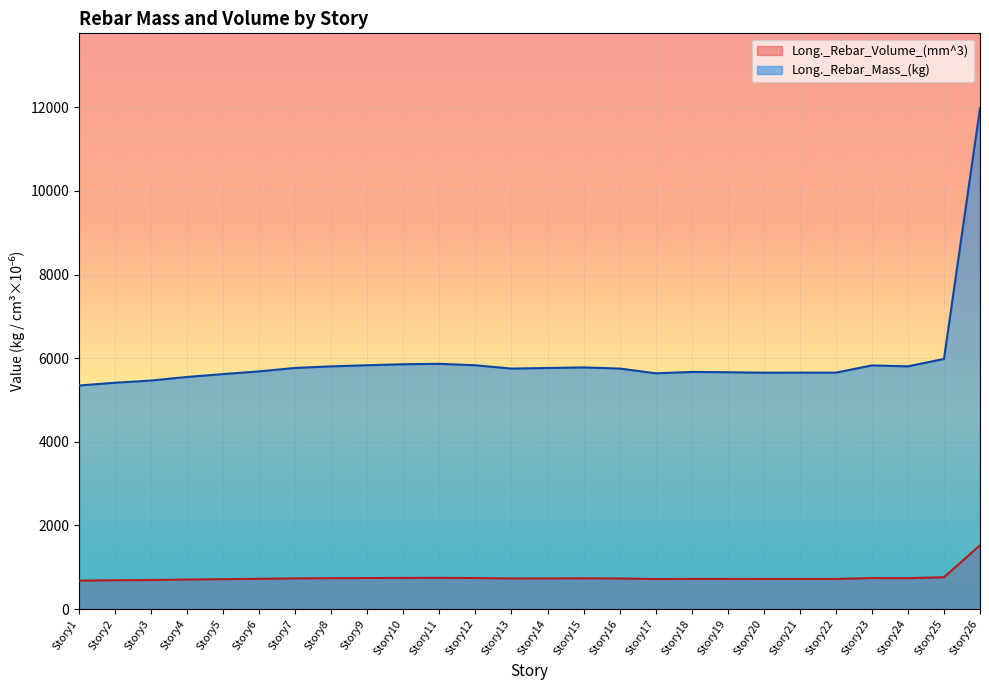

Rank the categories by Long._Rebar_Mass_(kg) value from lowest to highest.

Story1, Story2, Story3, Story4, Story5, Story17, Story20, Story22, Story21, Story19, Story18, Story6, Story13, Story16, Story14, Story7, Story15, Story8, Story24, Story23, Story12, Story9, Story10, Story11, Story25, Story26